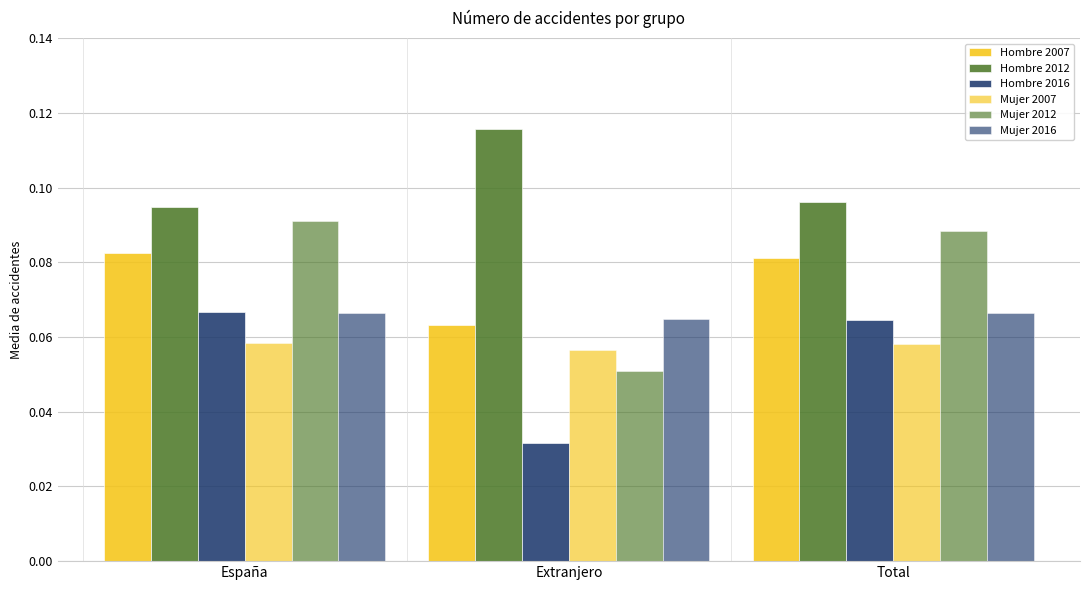

Which series changed the most between España and Total?

Mujer 2012